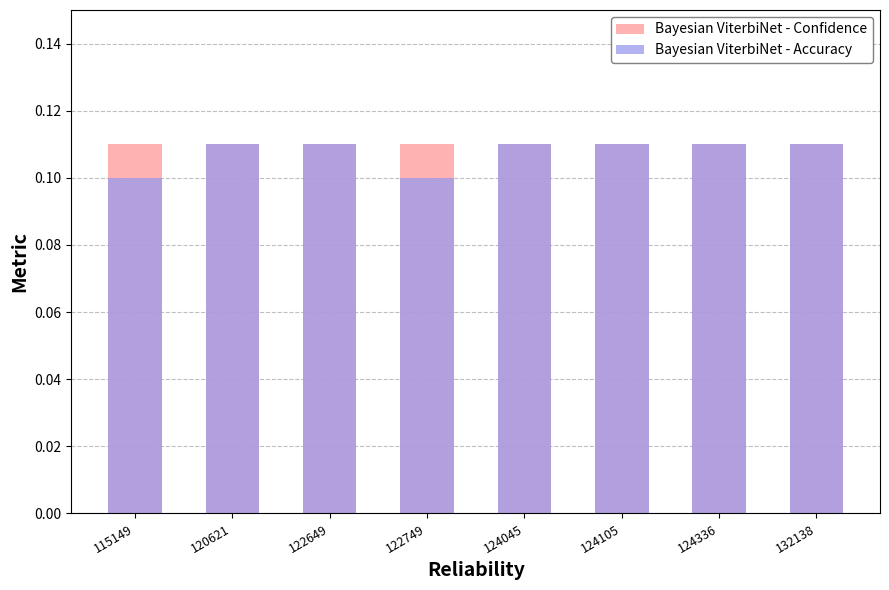

Reading right to left, list all the values displayed in this chart.

Bayesian ViterbiNet - Confidence: 0.1	0.1	0.1	0.1	0.1	0.1	0.1	0.1
Bayesian ViterbiNet - Accuracy: 0.1	0.1	0.1	0.1	0.1	0.1	0.1	0.1